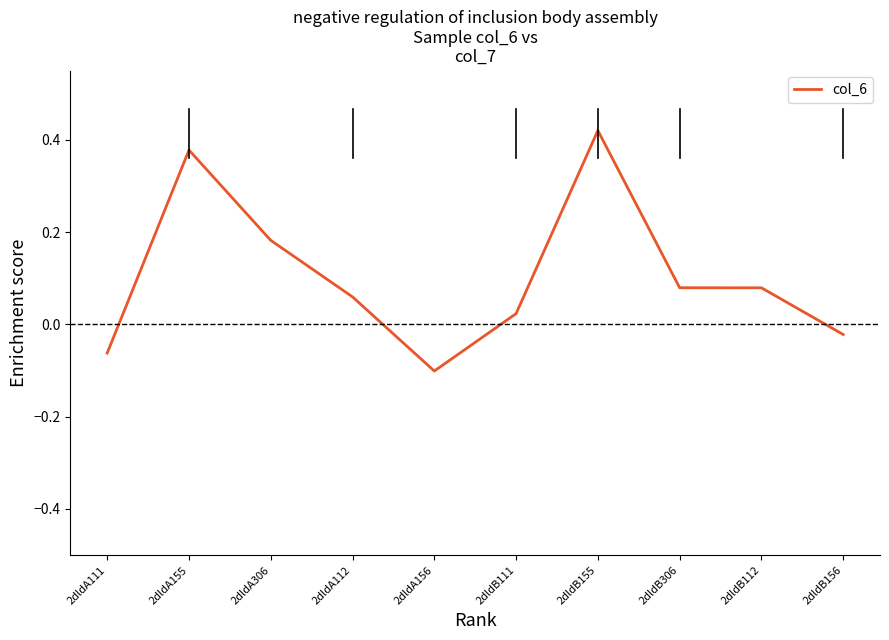

How many lines are shown in the chart?

1